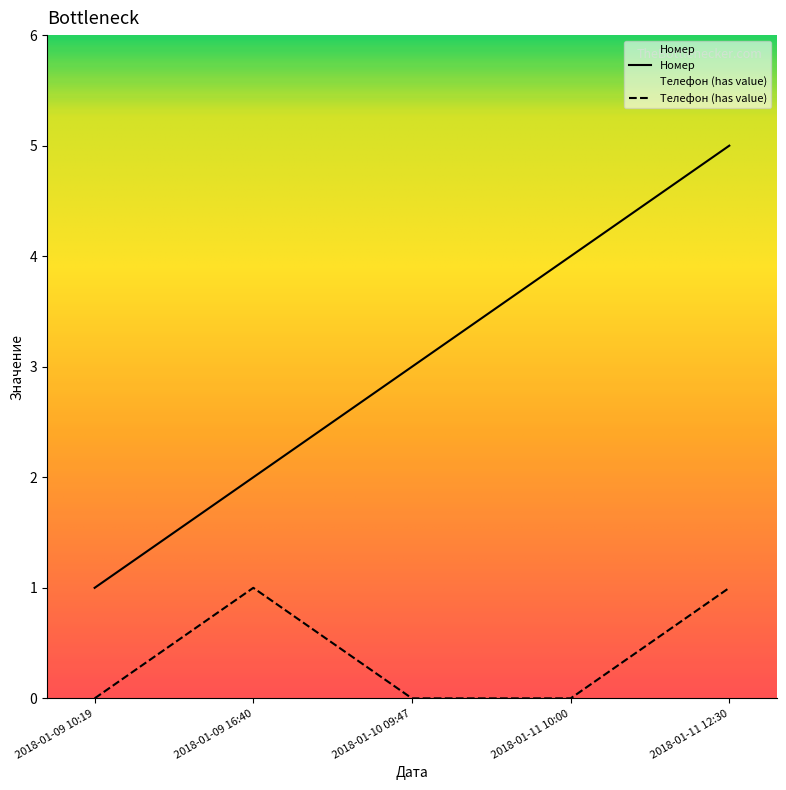

Does the chart have visible grid lines?

No